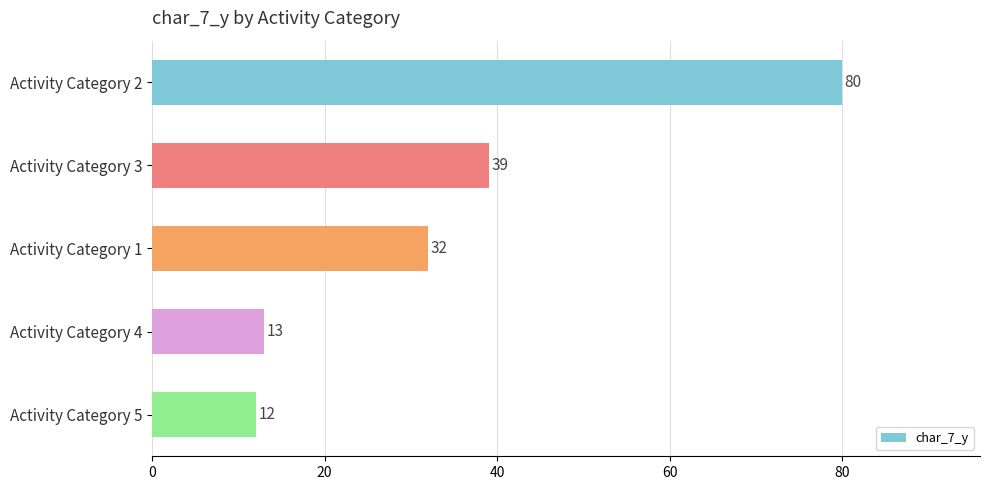

What is the difference between the maximum and minimum values?

68